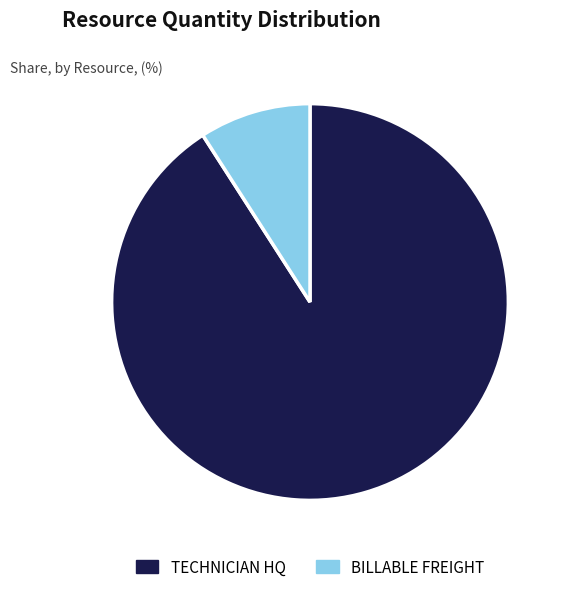

Between TECHNICIAN HQ and BILLABLE FREIGHT, which is larger?

TECHNICIAN HQ